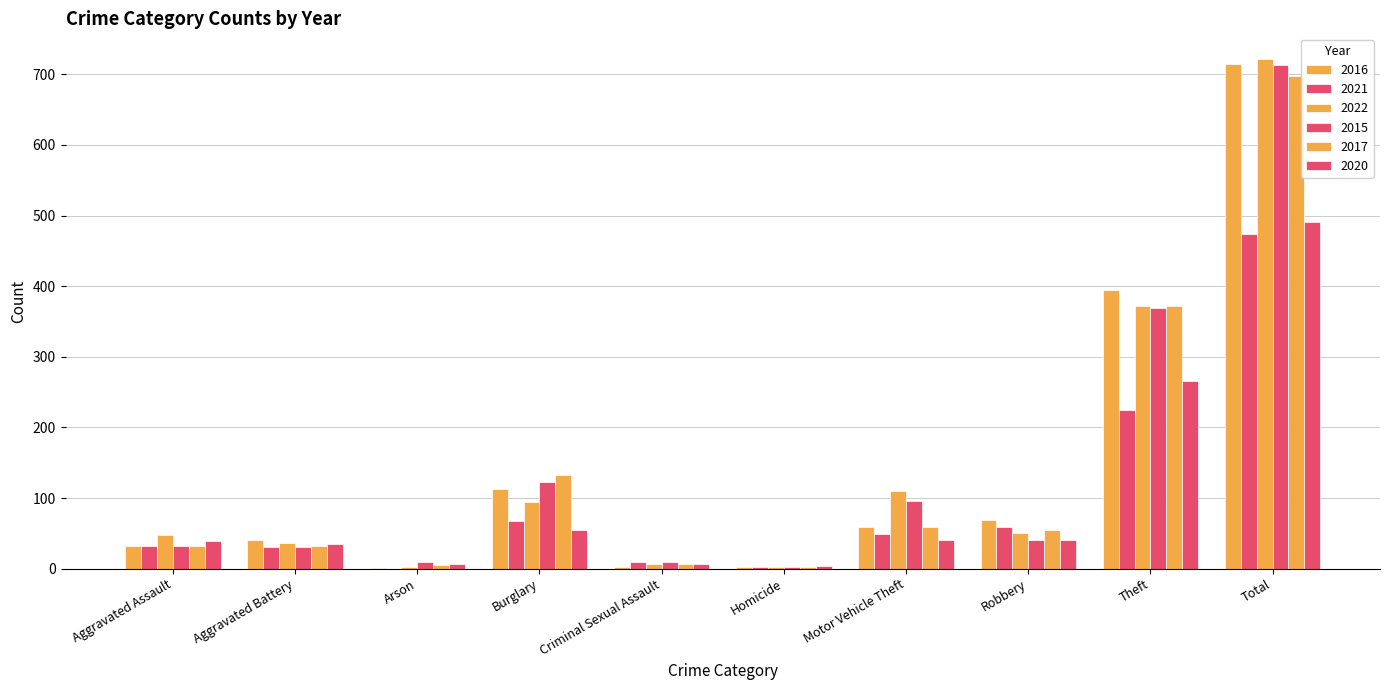

Count the number of data series in this chart.

6